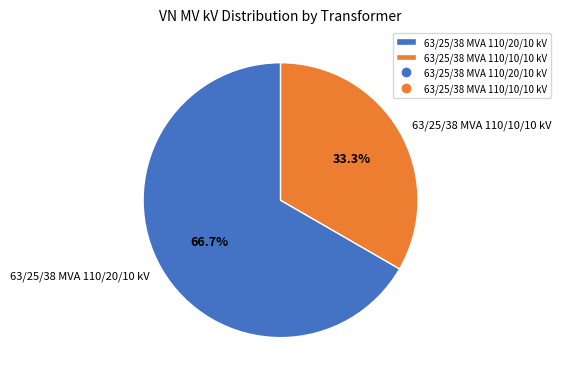

Count the number of slices in the pie.

2